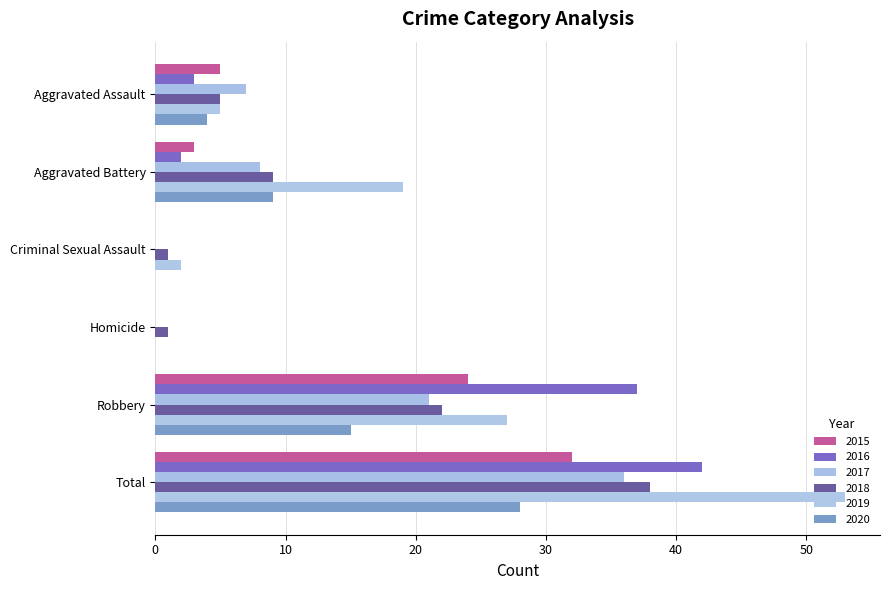

Rank the categories by 2019 value from highest to lowest.

Total, Robbery, Aggravated Battery, Aggravated Assault, Criminal Sexual Assault, Homicide